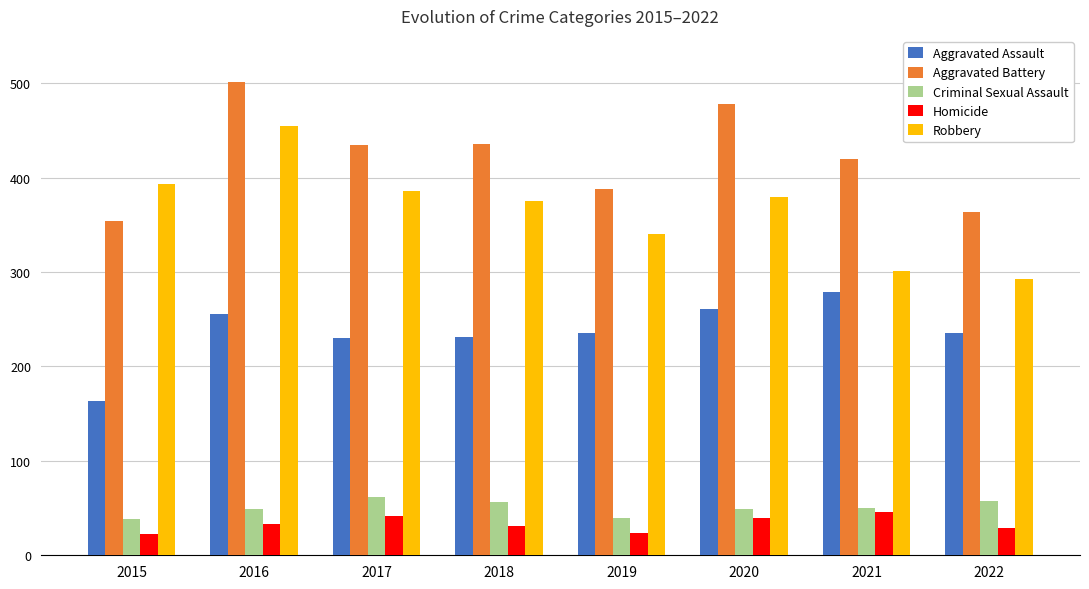

Are the bars grouped side by side (vs. stacked)?

Yes